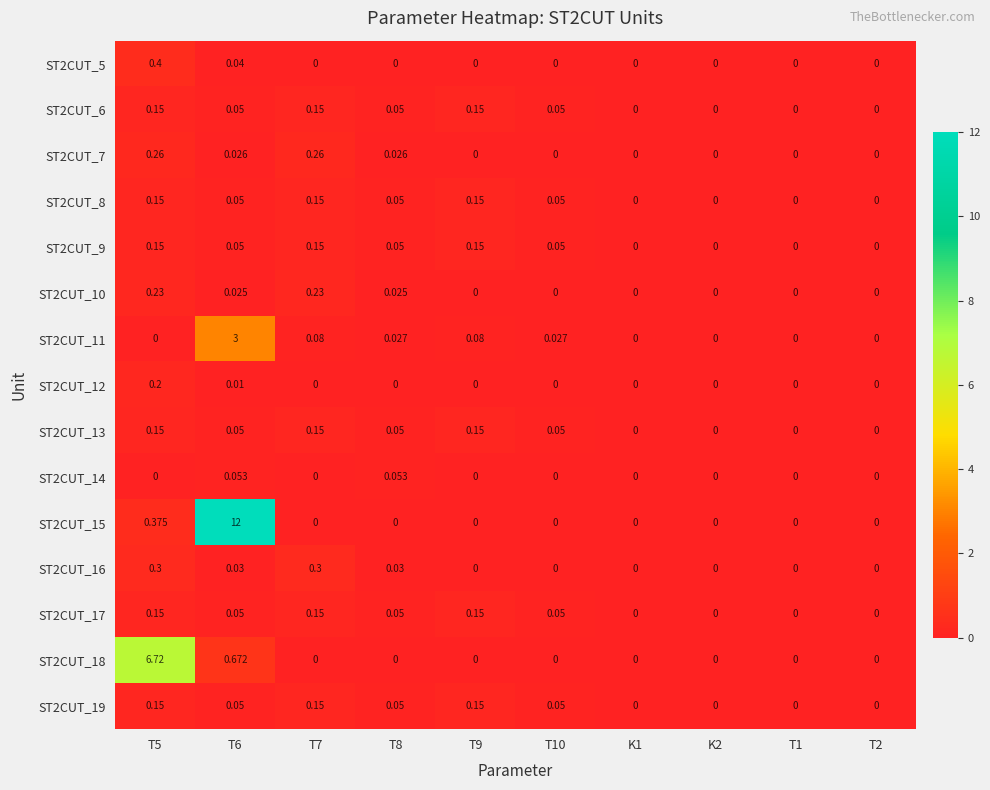

Is the value of ST2CUT_7 at T10 greater than the value of ST2CUT_6 at T6?

No